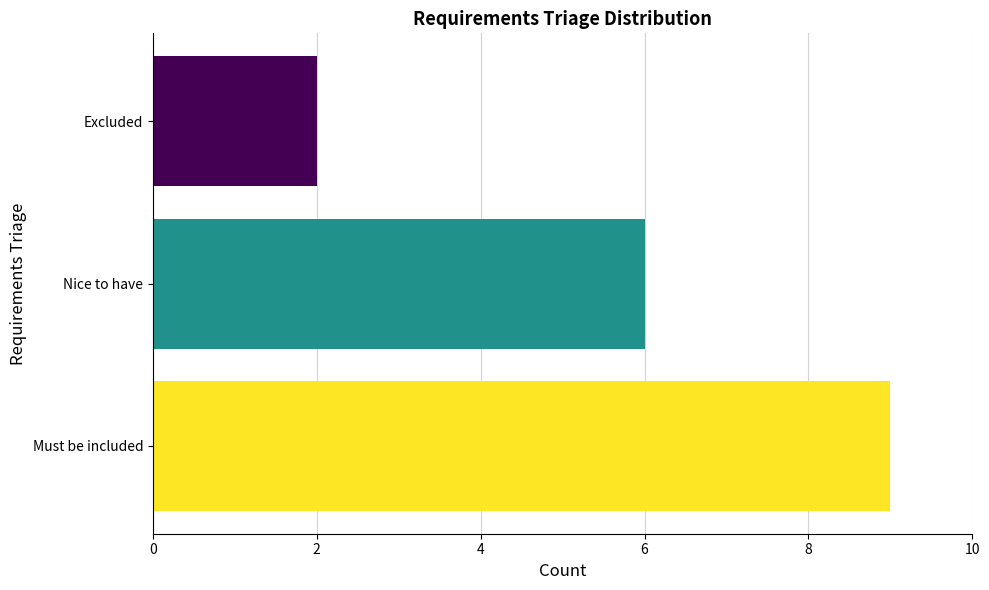

Reading bottom to top, what are all the values shown in this chart?

Must be included=9	Nice to have=6	Excluded=2